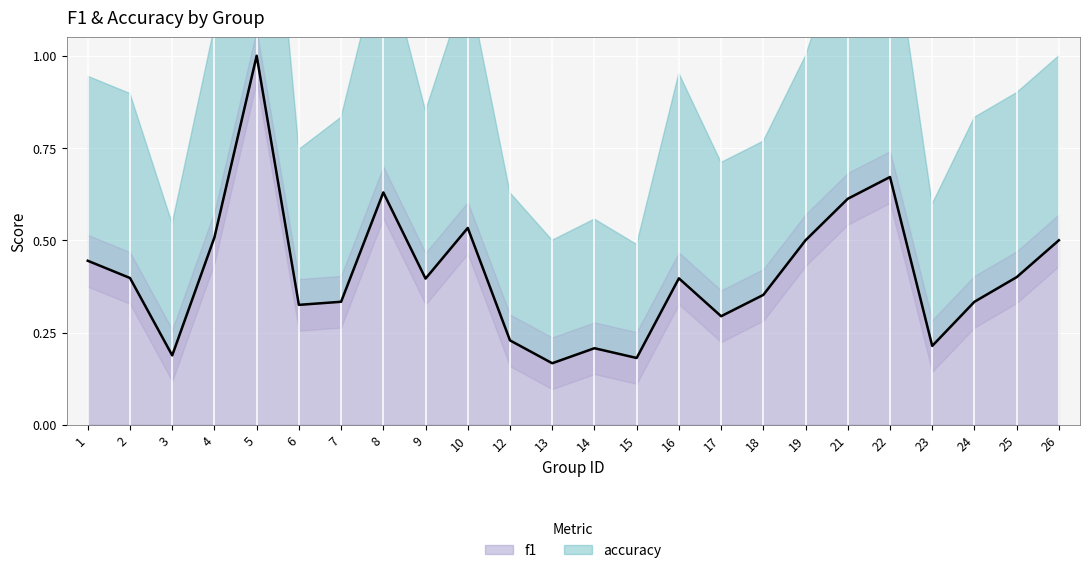

What is the sum of all values?

9.8